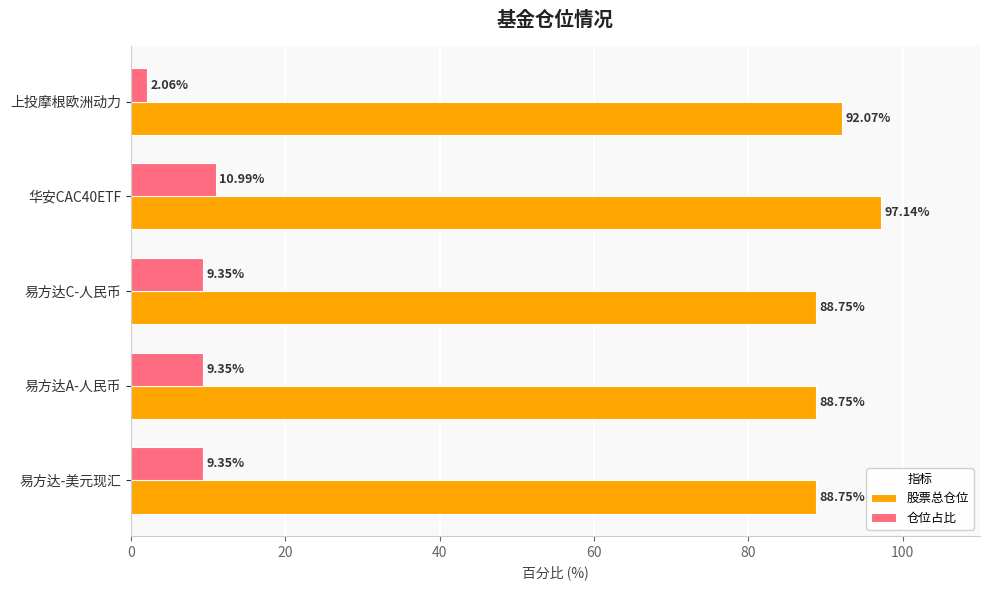

What is the difference between the maximum and minimum values in the 股票总仓位 series?

8.4